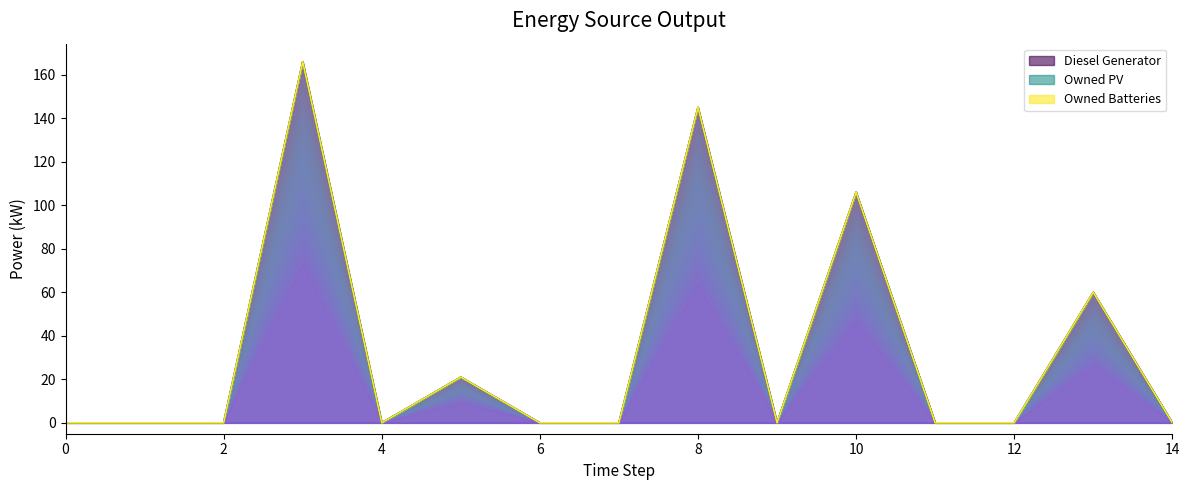

Where is the first local minimum for Diesel Generator?

4